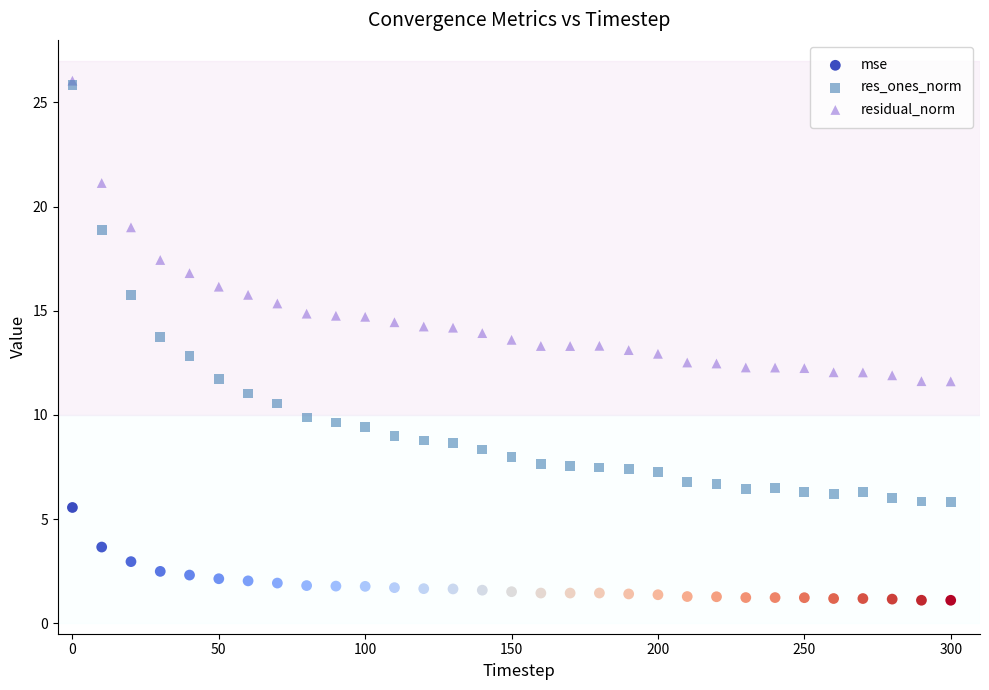

In the residual_norm series, what Y value is closest to 18?

17.4